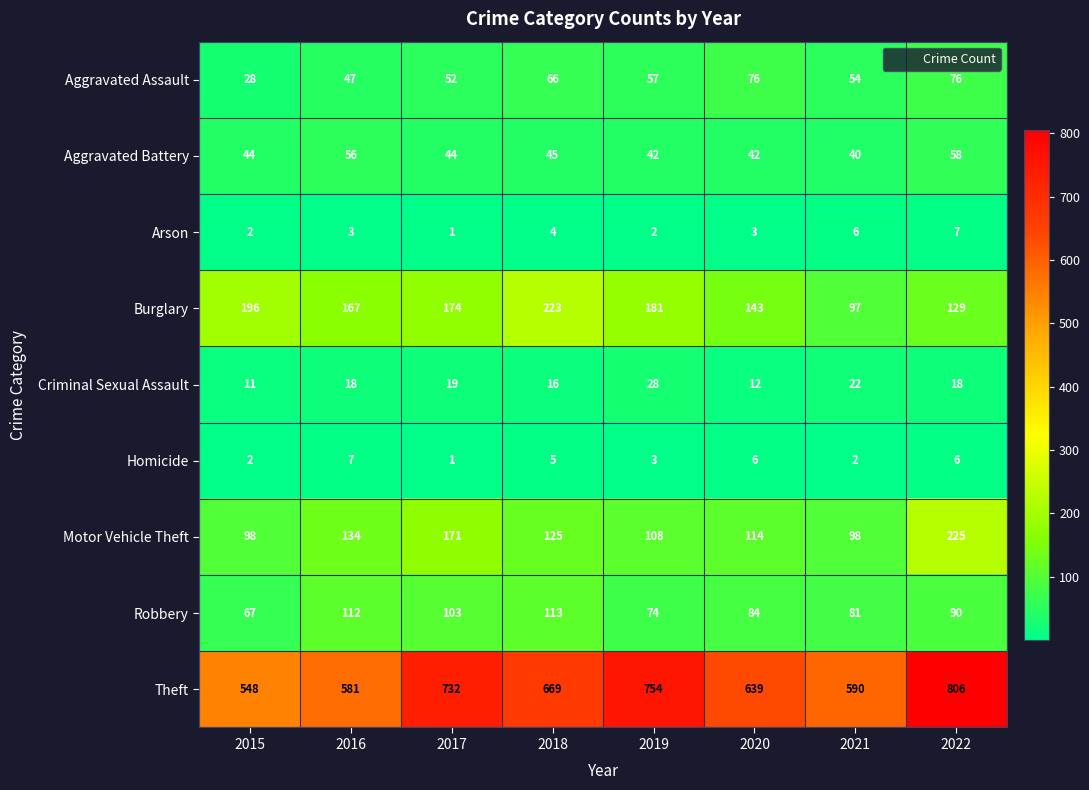

What is the difference between the highest and lowest values at 2017?

731